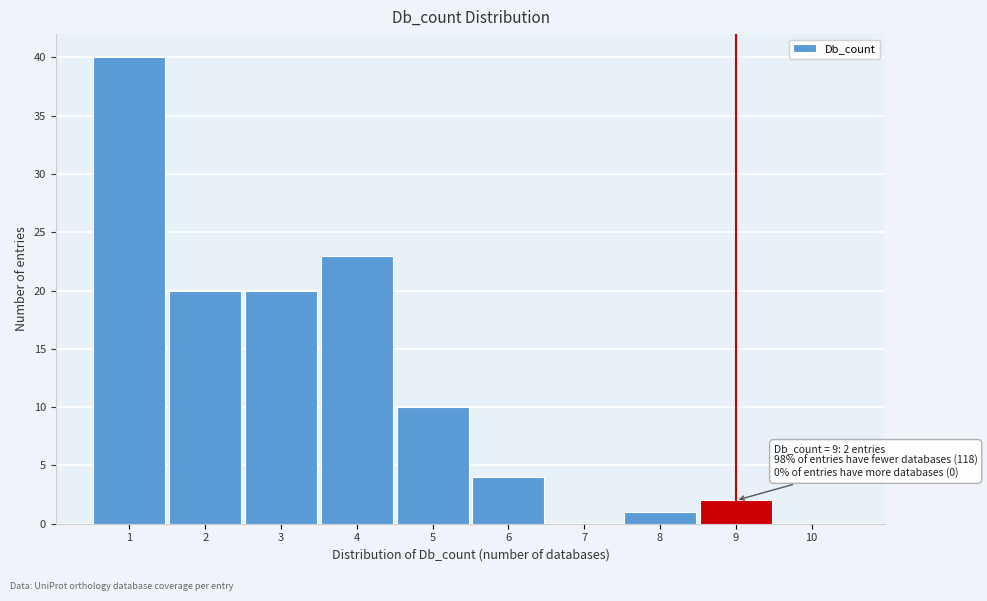

Which range on the x-axis has the tallest bar?

0.5 to 1.5